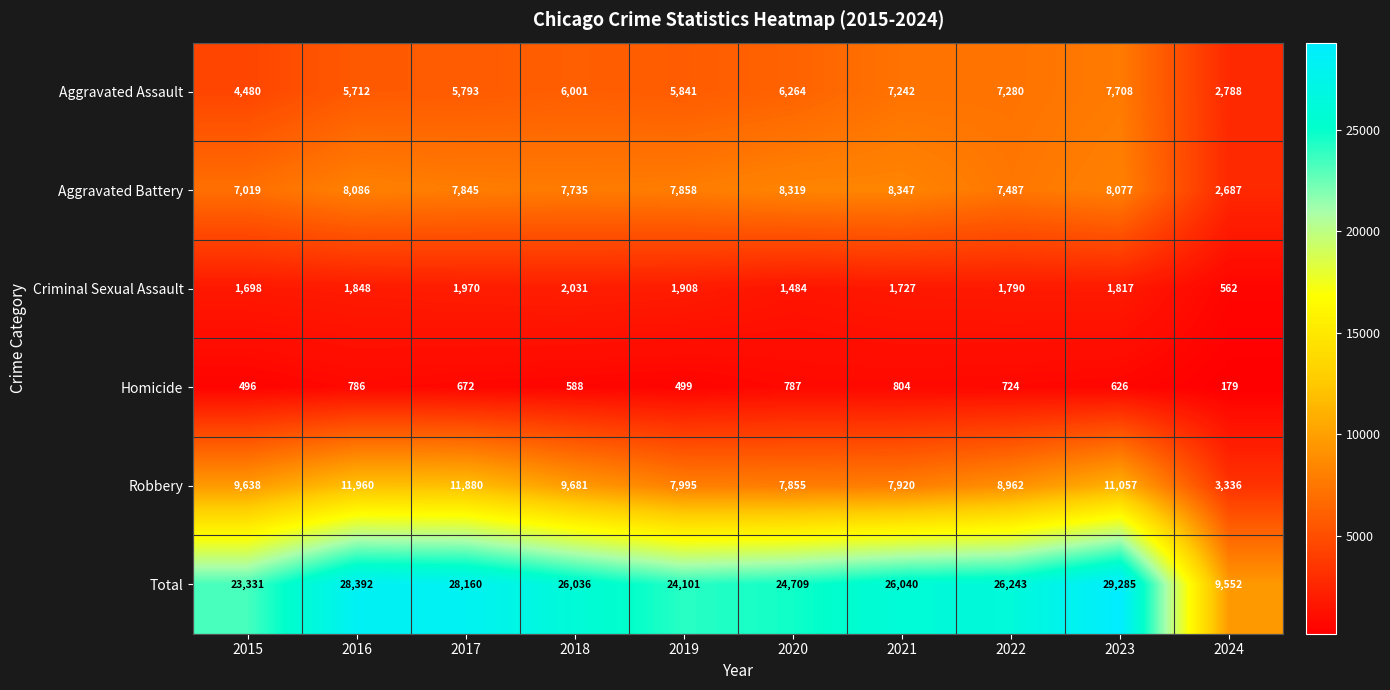

True or false: Criminal Sexual Assault has a value of 1727 at 2021.

True